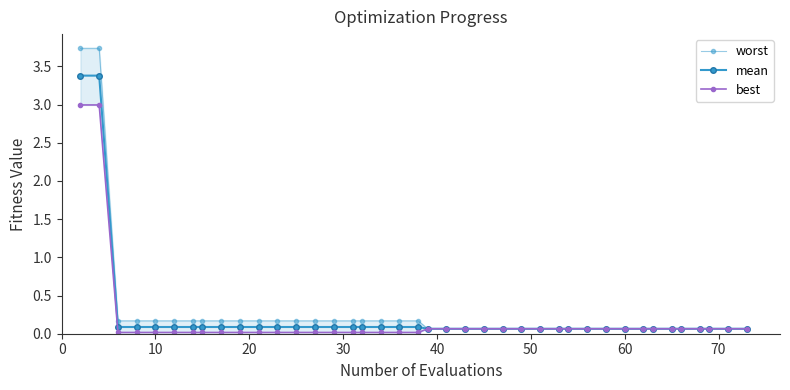

True or false: best and worst intersect in this chart.

False